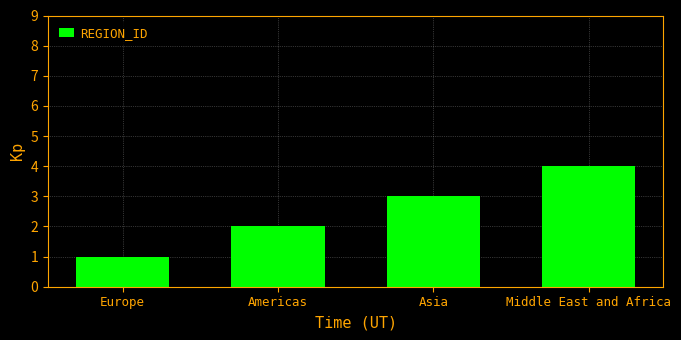

What value does the data have at Middle East and Africa?

4